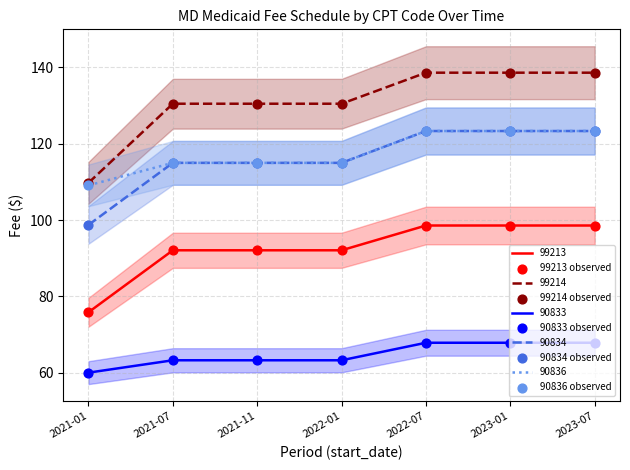

Which series has the largest total across all categories?

99214 observed